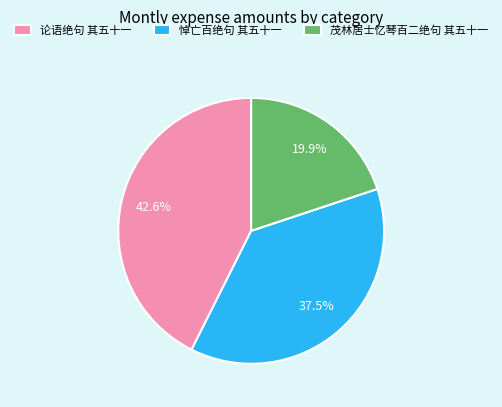

What is the largest slice in the pie chart?

论语绝句 其五十一